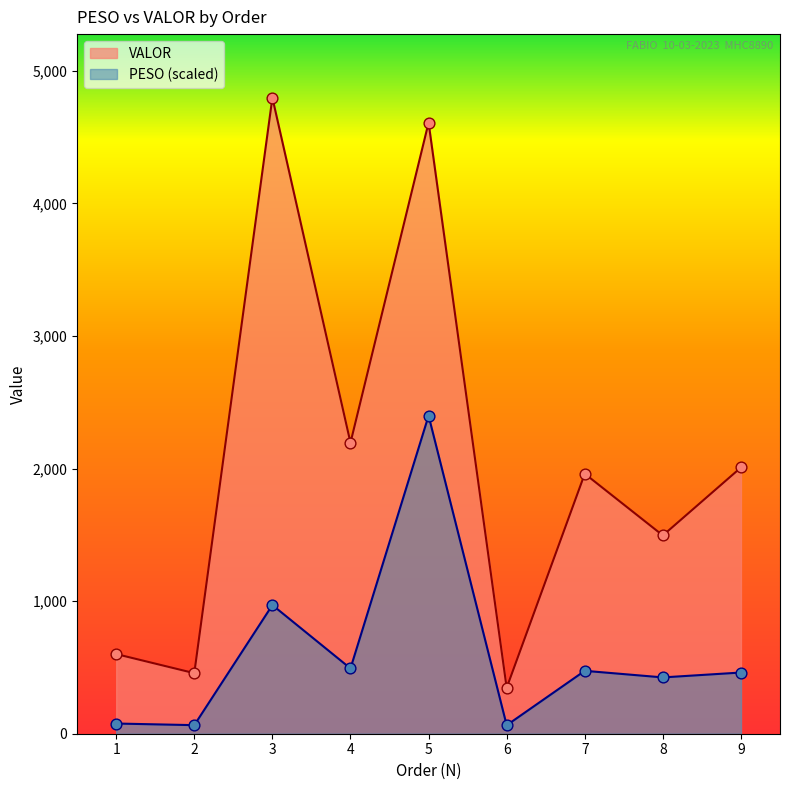

At which category is the sum across all series the highest?

5